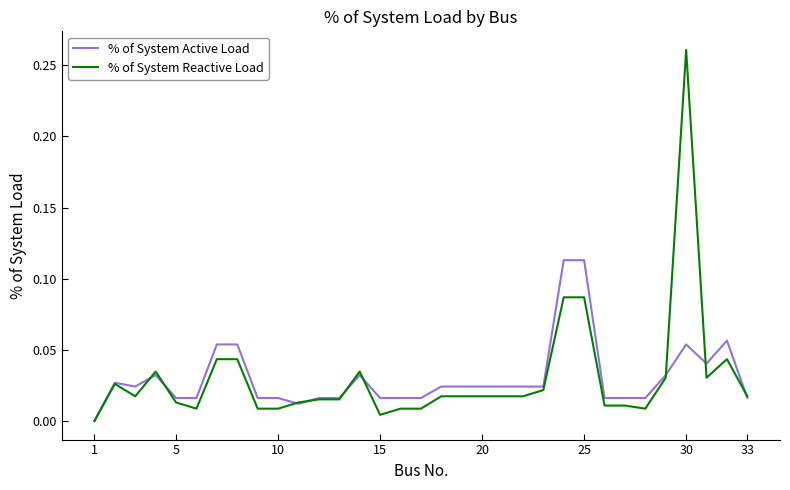

Which series has the widest spread of values?

% of System Reactive Load